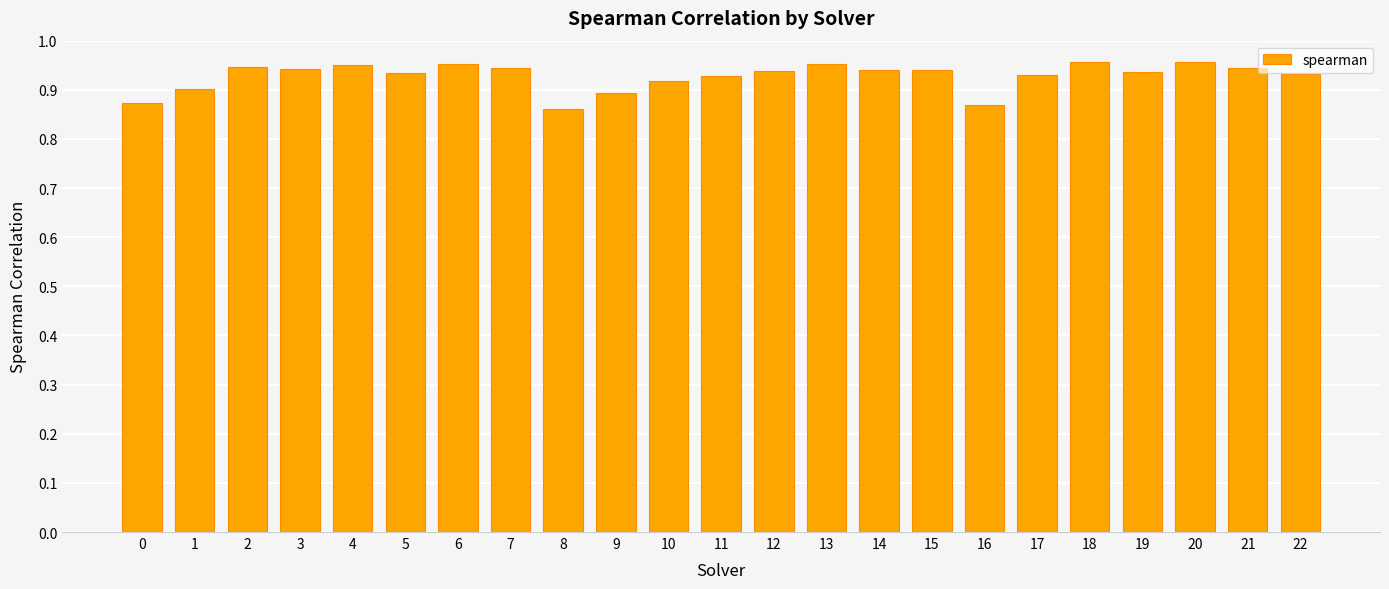

Between 9 and 19, which is larger?

19